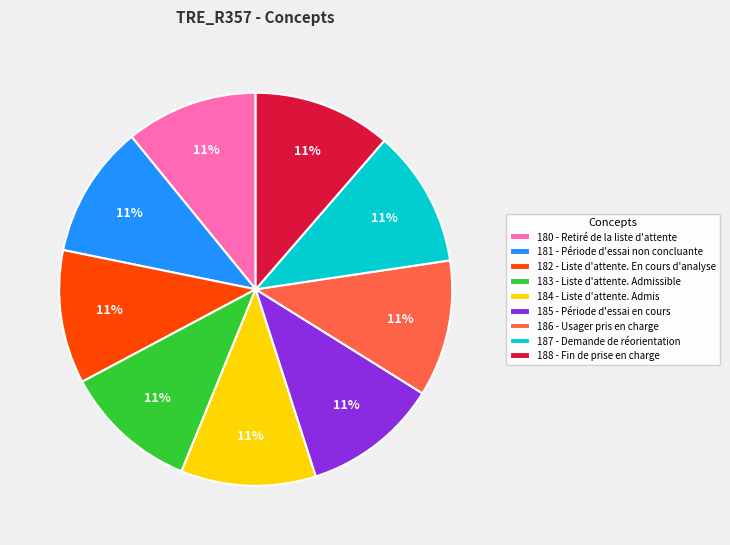

Does any single category account for the majority?

No